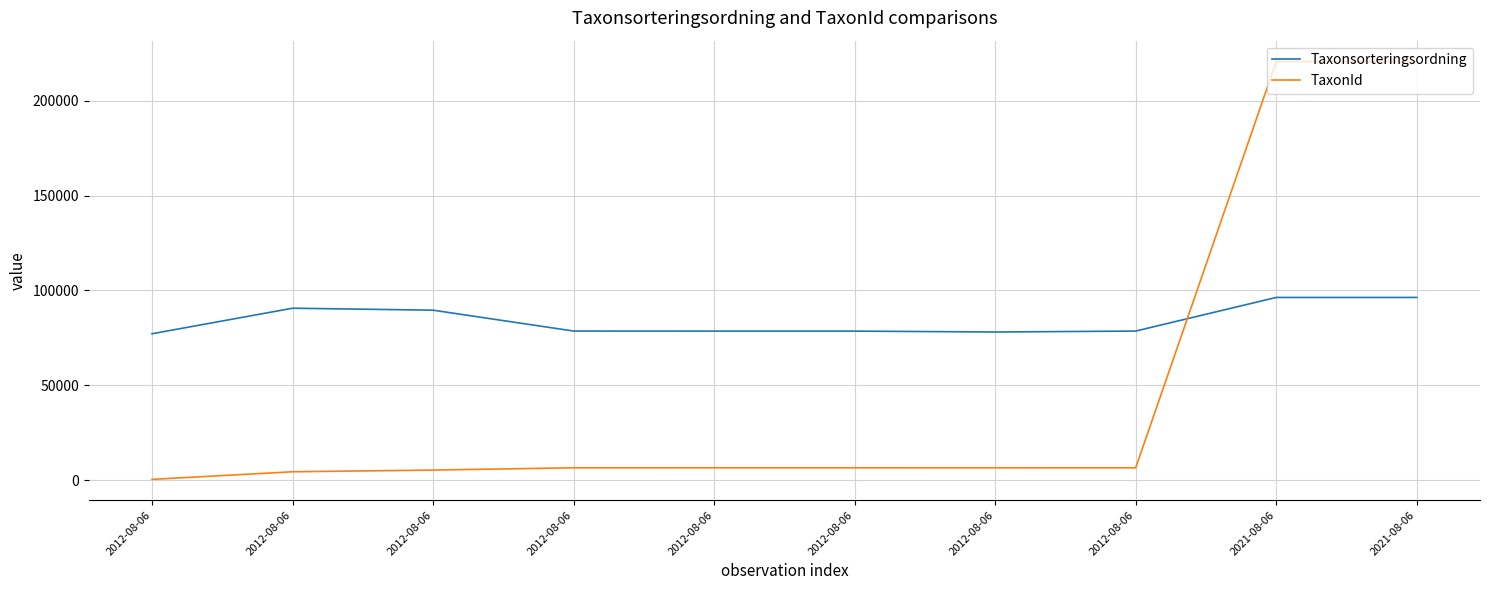

At which category is the sum across all series the highest?

2021-08-06